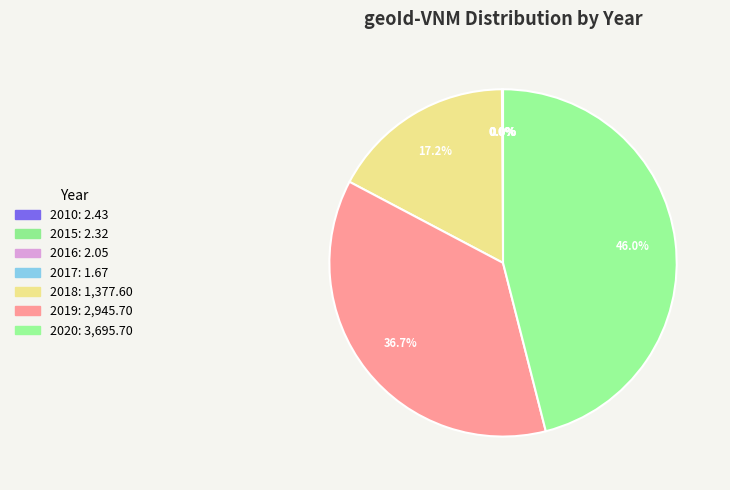

What is the smallest slice in the pie chart?

2017